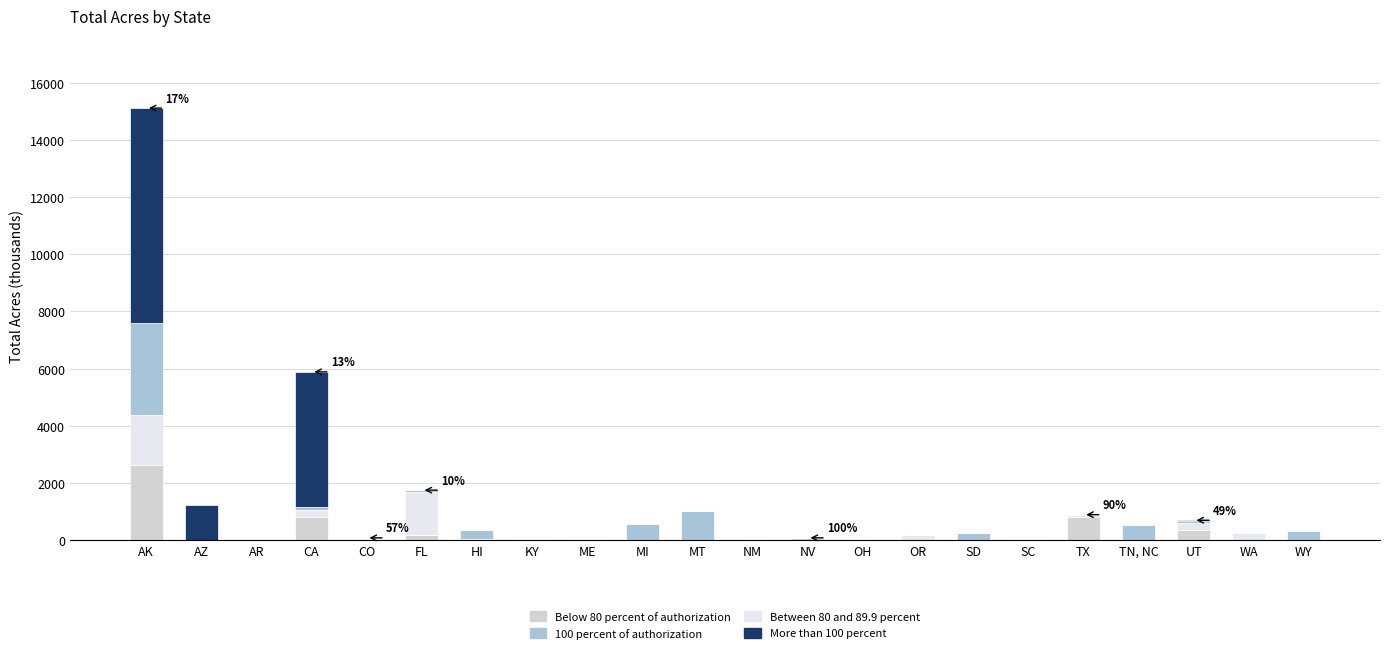

Does the chart contain stacked bars?

Yes